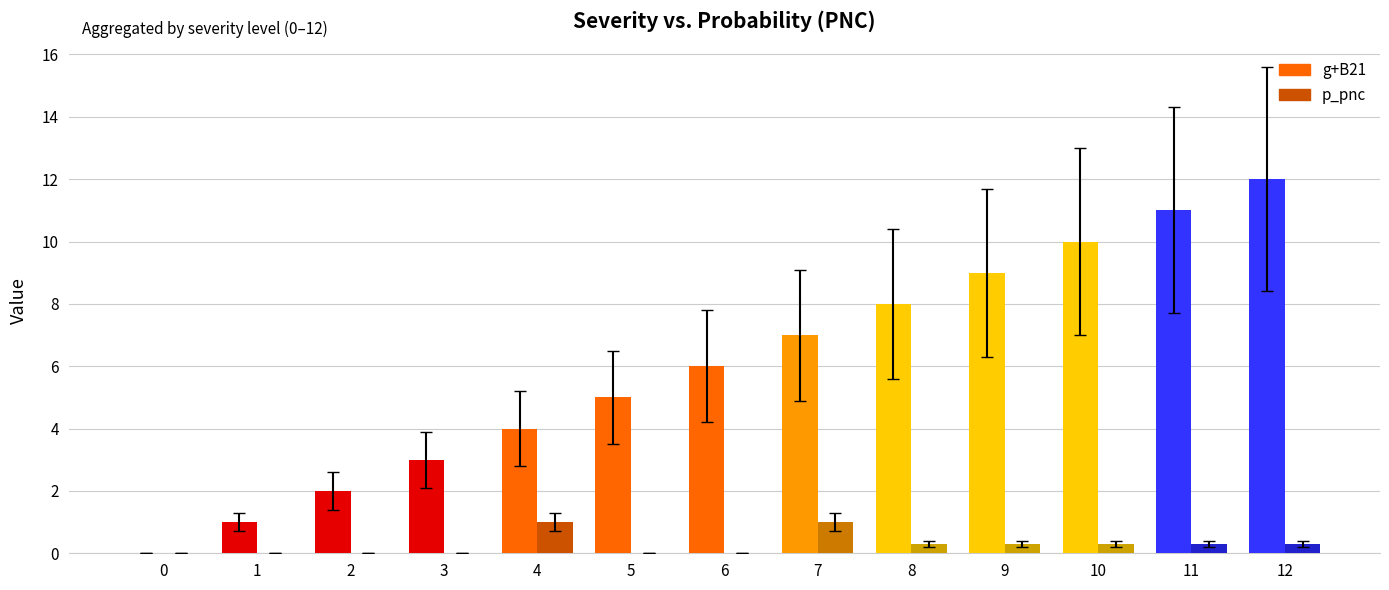

Count the number of data series in this chart.

2